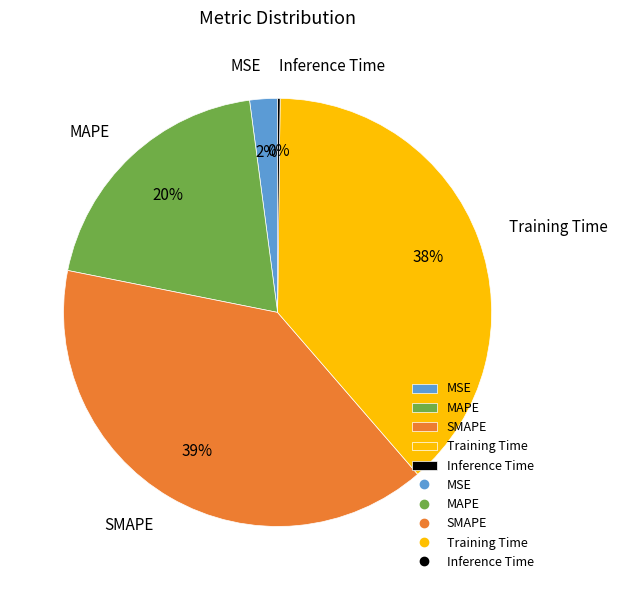

Which category has the biggest portion of the pie?

SMAPE